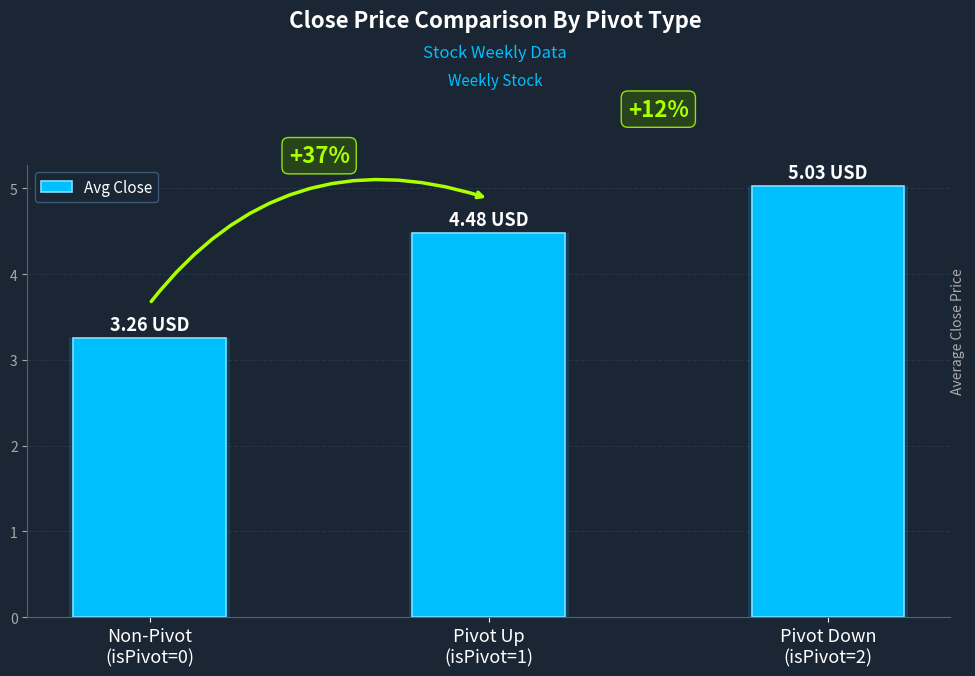

List the labels in order of value, largest first.

Pivot Down
(isPivot=2), Pivot Up
(isPivot=1), Non-Pivot
(isPivot=0)